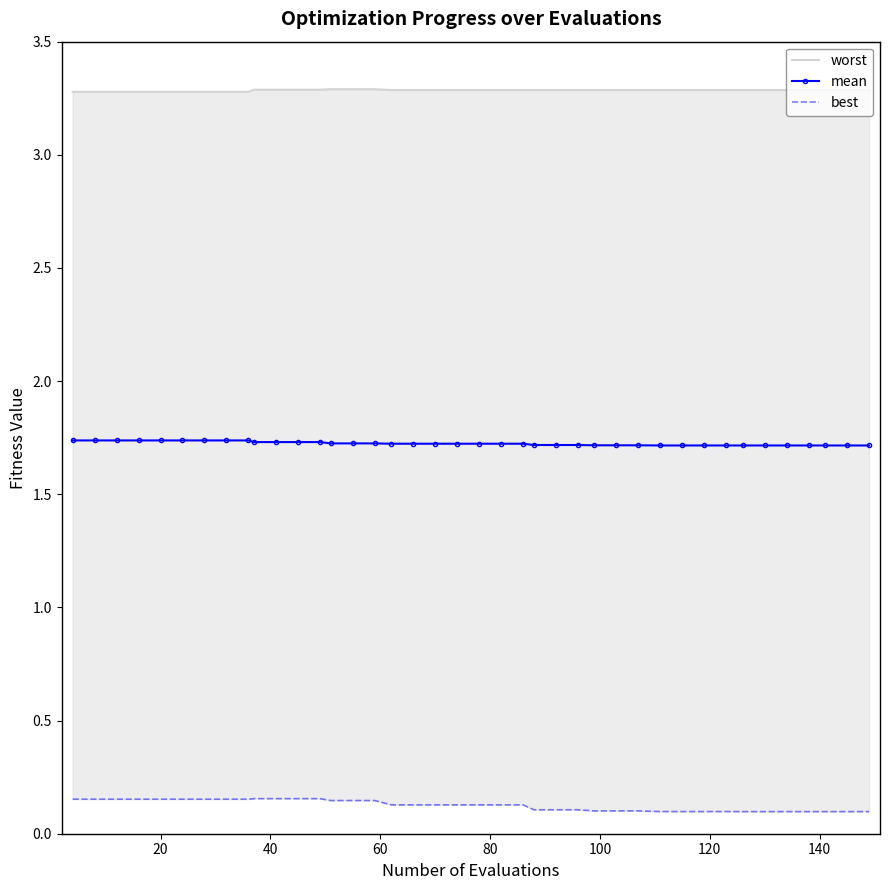

Does the chart have visible grid lines?

No